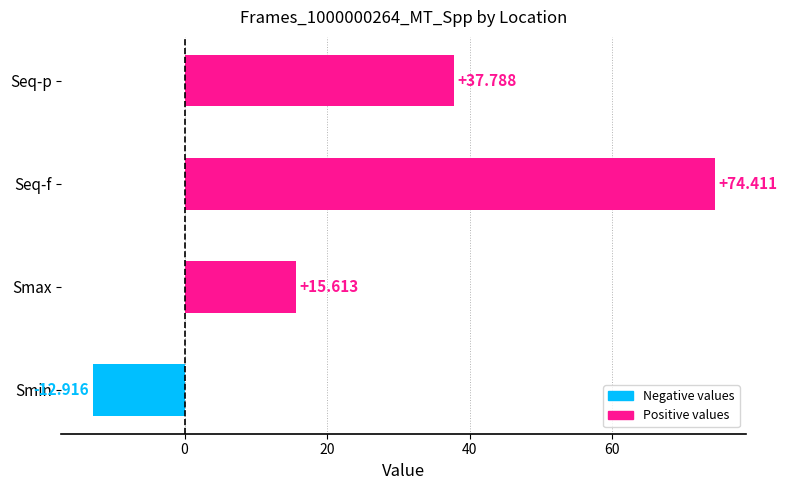

Does the chart contain any negative values?

Yes